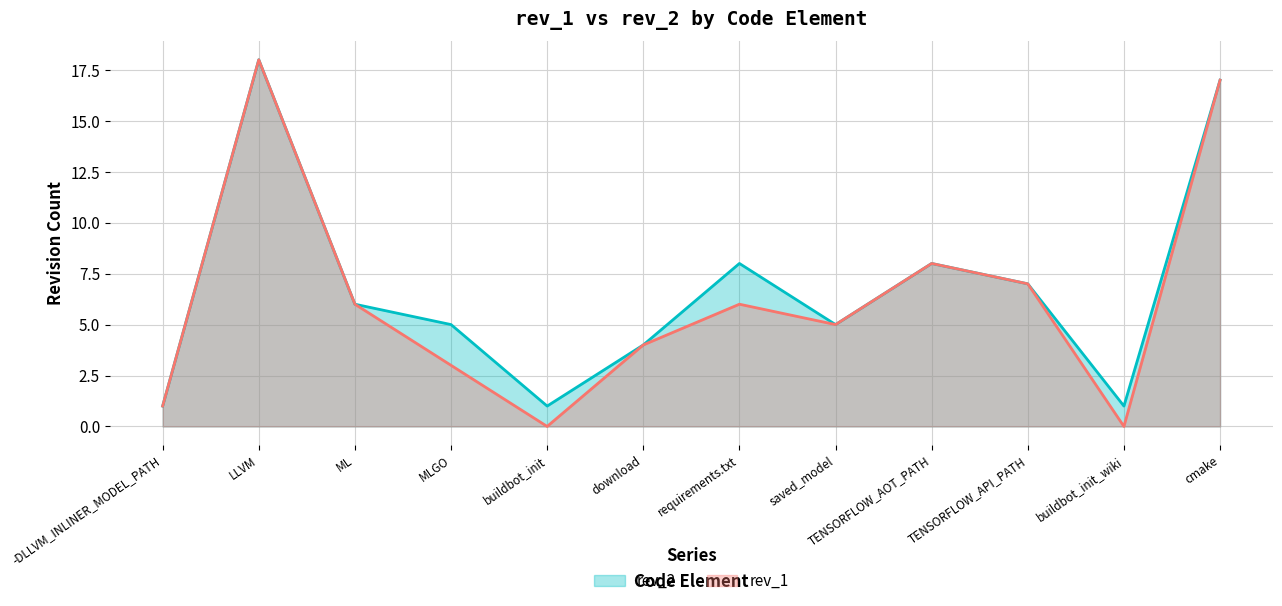

How many data points in rev_1 are less than 6?

6